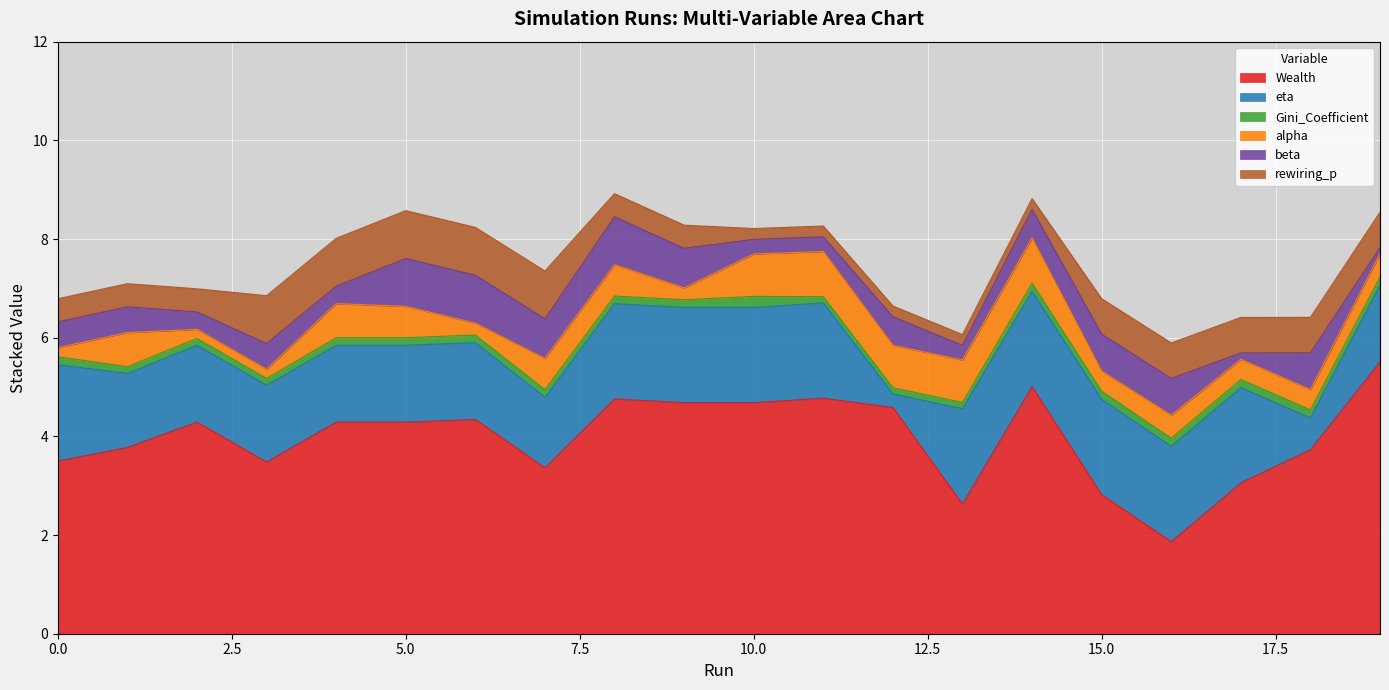

True or false: eta and Wealth cross at least once.

True